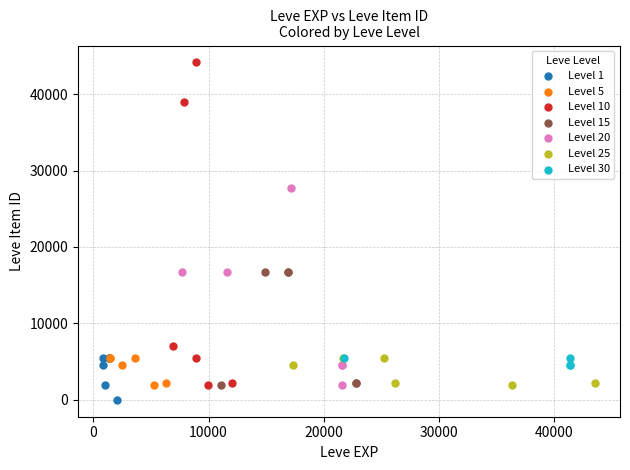

Which series contains the highest Y value?

Level 10